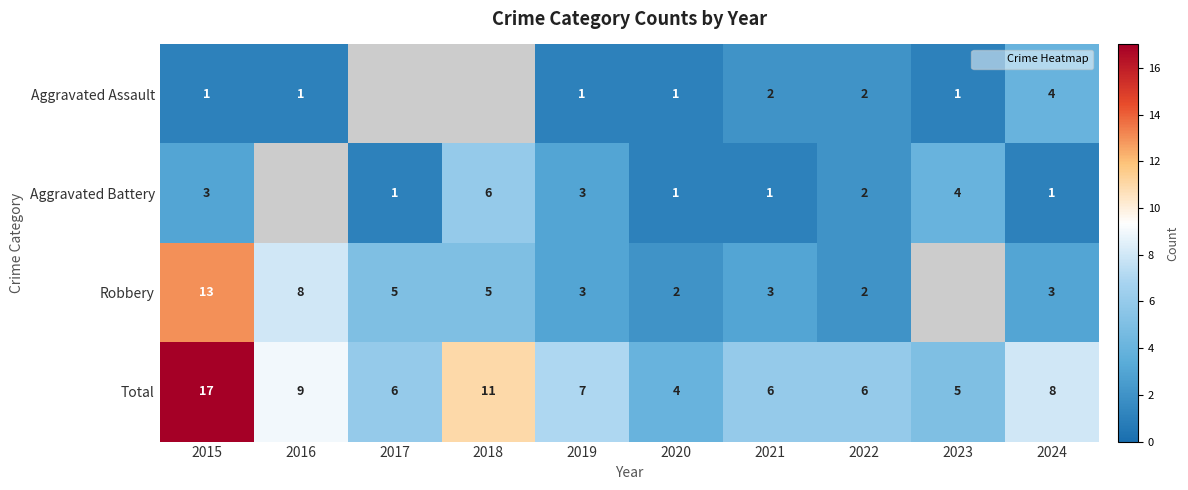

What is the minimum value for Total?

4.0